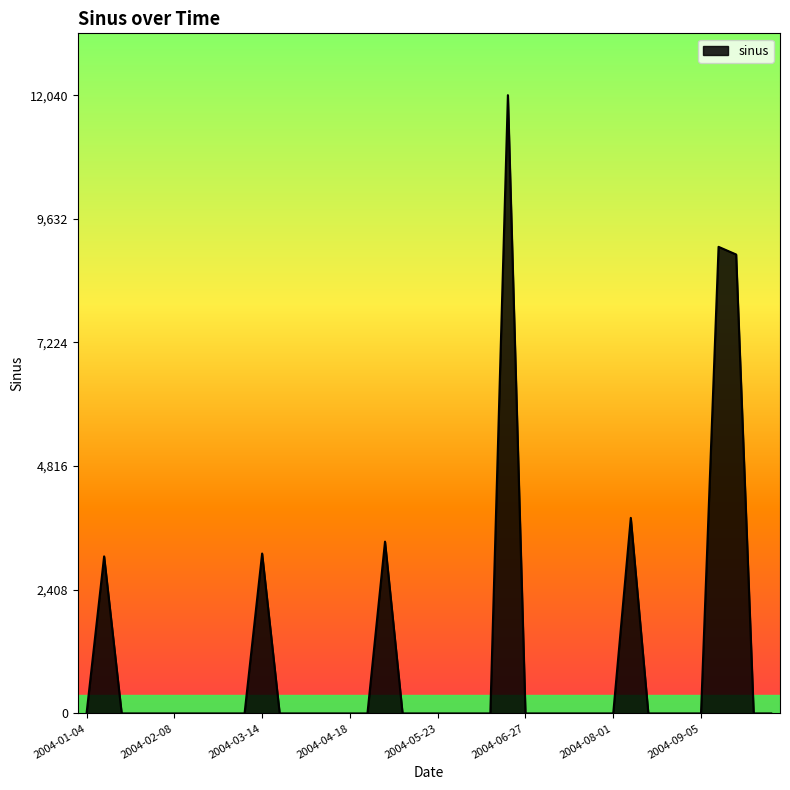

What is the maximum value shown in the chart?

12040.2